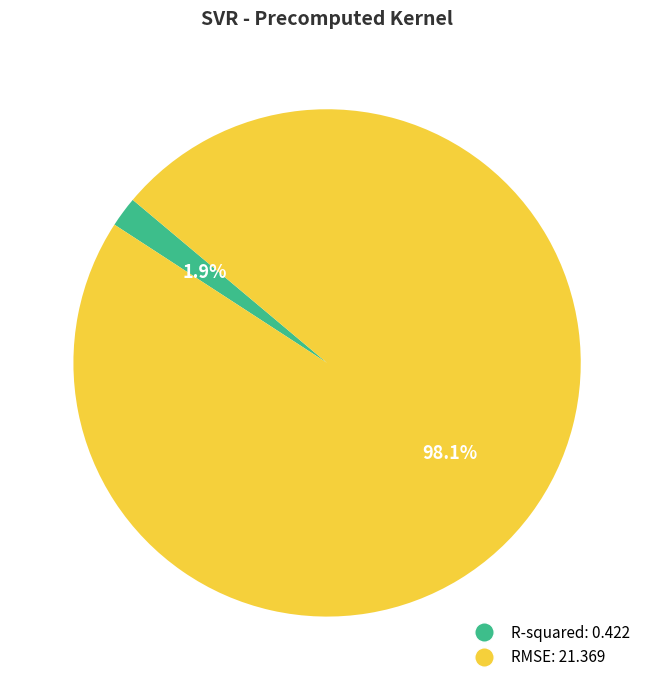

Rank the categories by value from lowest to highest.

R-squared, RMSE